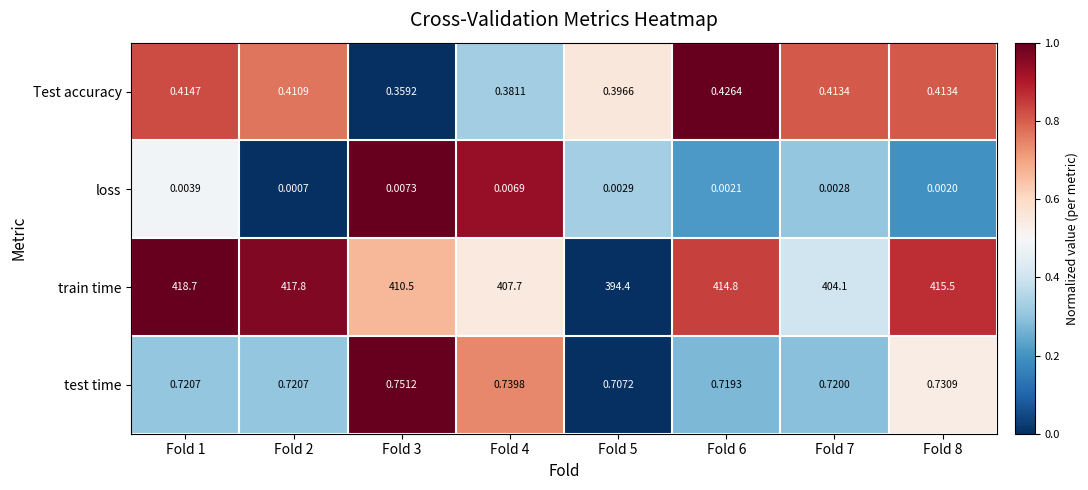

Which series has the largest total across all categories?

train time